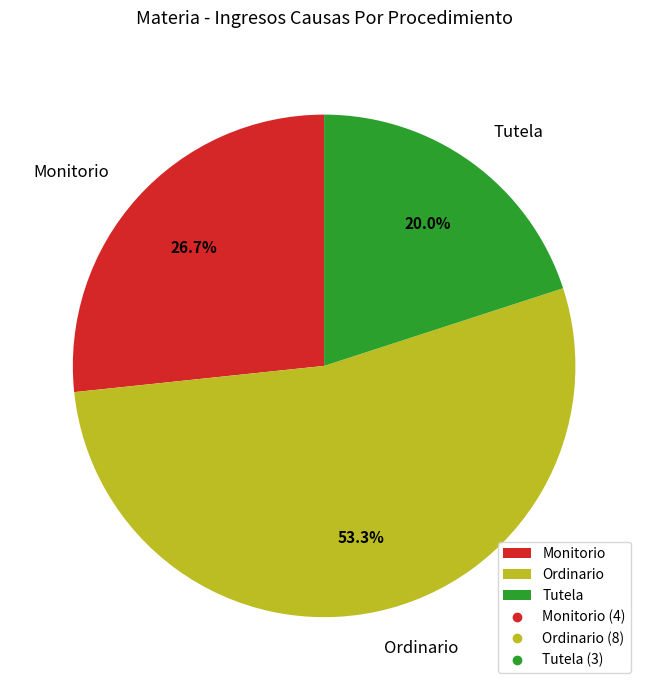

Which category accounts for the majority?

Ordinario